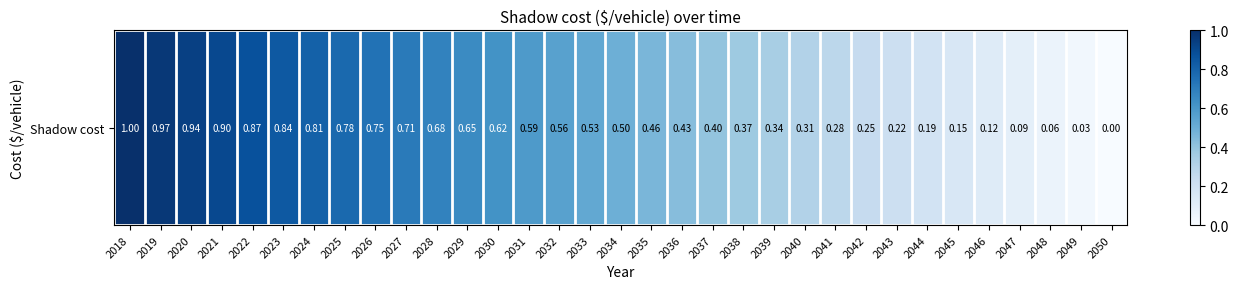

Rank the categories by value from highest to lowest.

2018, 2019, 2020, 2021, 2022, 2023, 2024, 2025, 2026, 2027, 2028, 2029, 2030, 2031, 2032, 2033, 2034, 2035, 2036, 2037, 2038, 2039, 2040, 2041, 2042, 2043, 2044, 2045, 2046, 2047, 2048, 2049, 2050